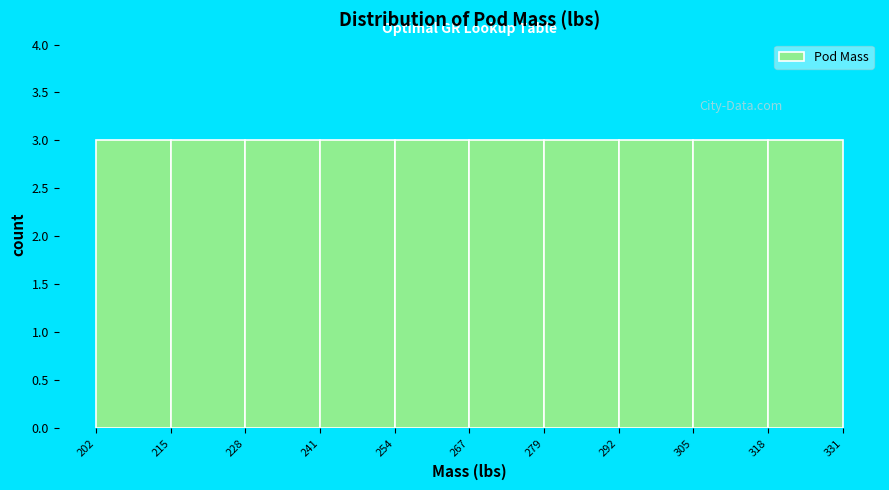

Reading left to right, list every bar in this chart as the range it spans on the x-axis followed by its height. The values are not printed on the chart, so give them approximately, as read against the axis.

202 to 215: 3
215 to 228: 3
228 to 241: 3
241 to 254: 3
254 to 267: 3
267 to 279: 3
279 to 292: 3
292 to 305: 3
305 to 318: 3
318 to 331: 3